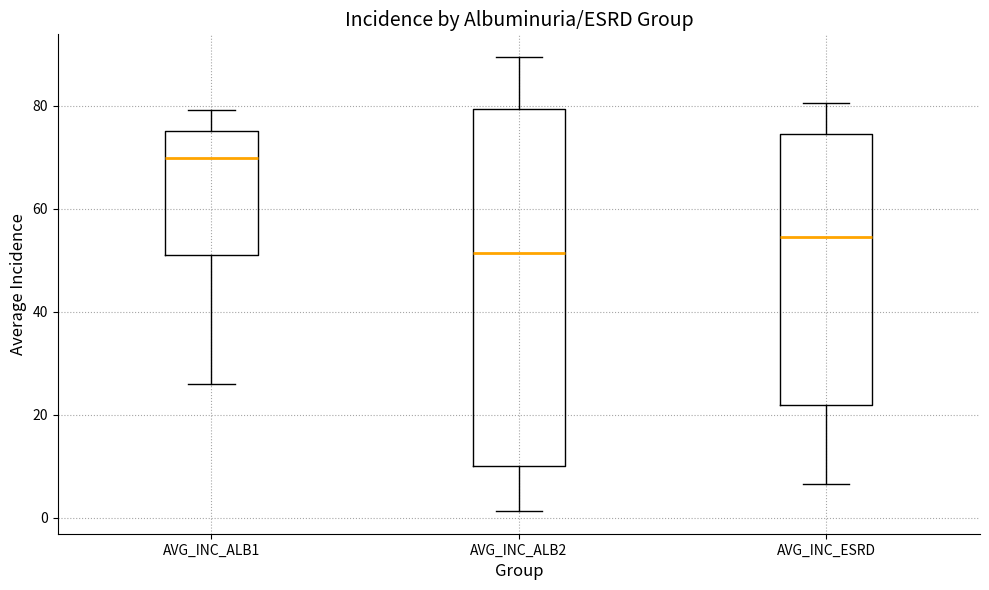

Reading left to right, read every box against the y-axis: the position of its median line, the range the box covers, and the ends of its whiskers. The values are not printed on the chart, so give them approximately, as read against the axis.

AVG_INC_ALB1: median 70, box 50 to 74, whiskers 26 to 80
AVG_INC_ALB2: median 52, box 10 to 80, whiskers 2 to 90
AVG_INC_ESRD: median 54, box 22 to 74, whiskers 6 to 80